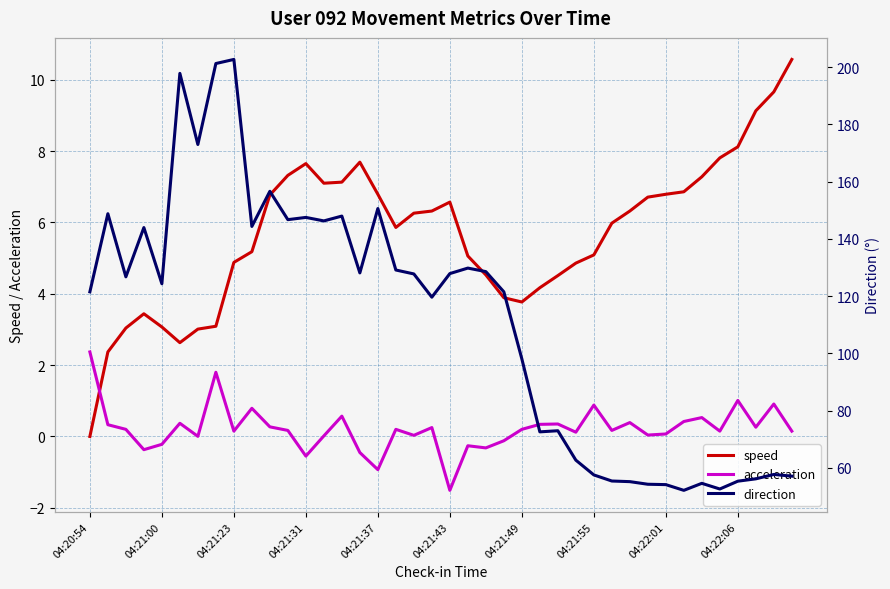

Which series has the largest total across all categories?

direction